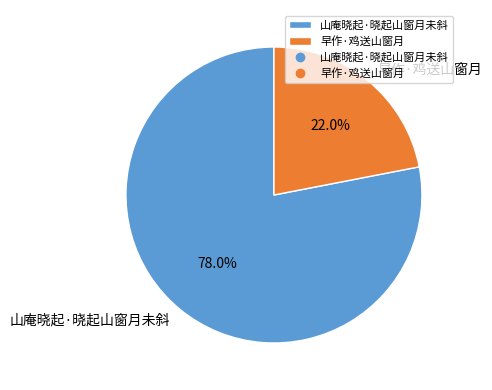

To the nearest percent, what portion does 早作·鸡送山窗月 represent?

22%